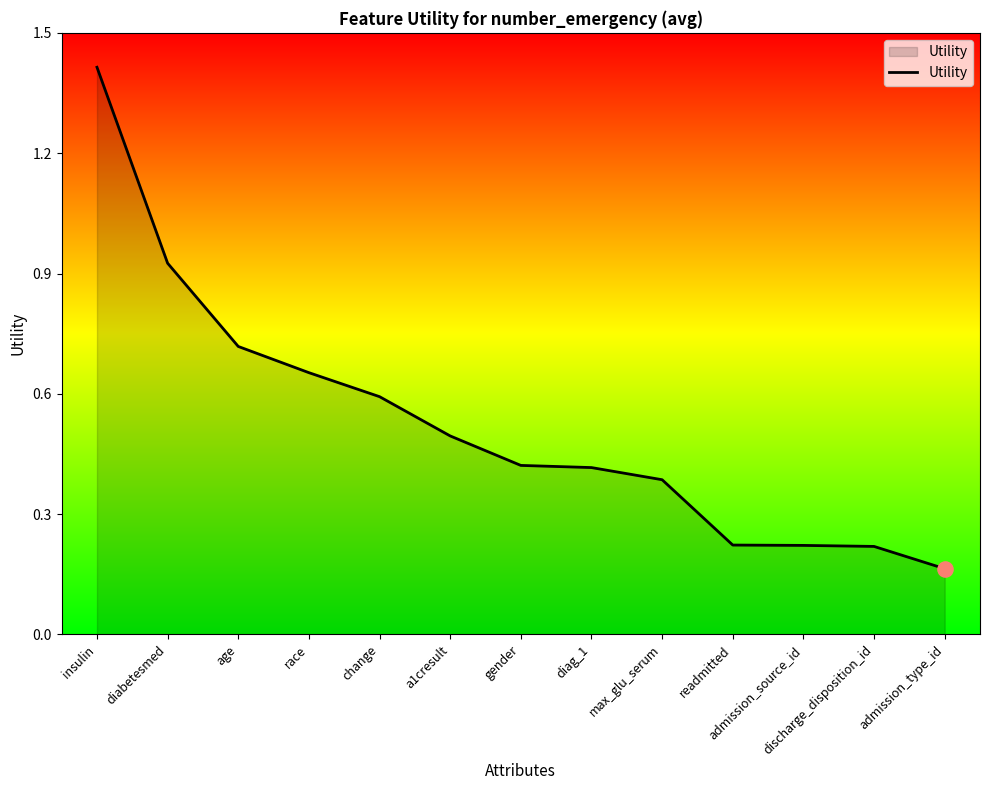

Which has a higher value, admission_source_id or race?

race